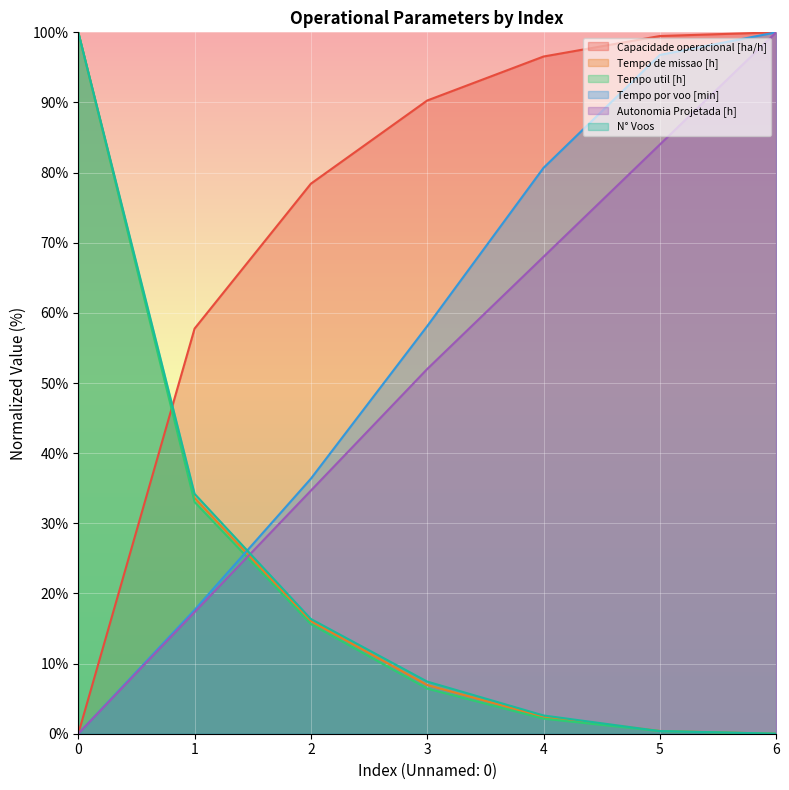

What is the value of the Tempo por voo [min] point at the 4th from the left?

58.1